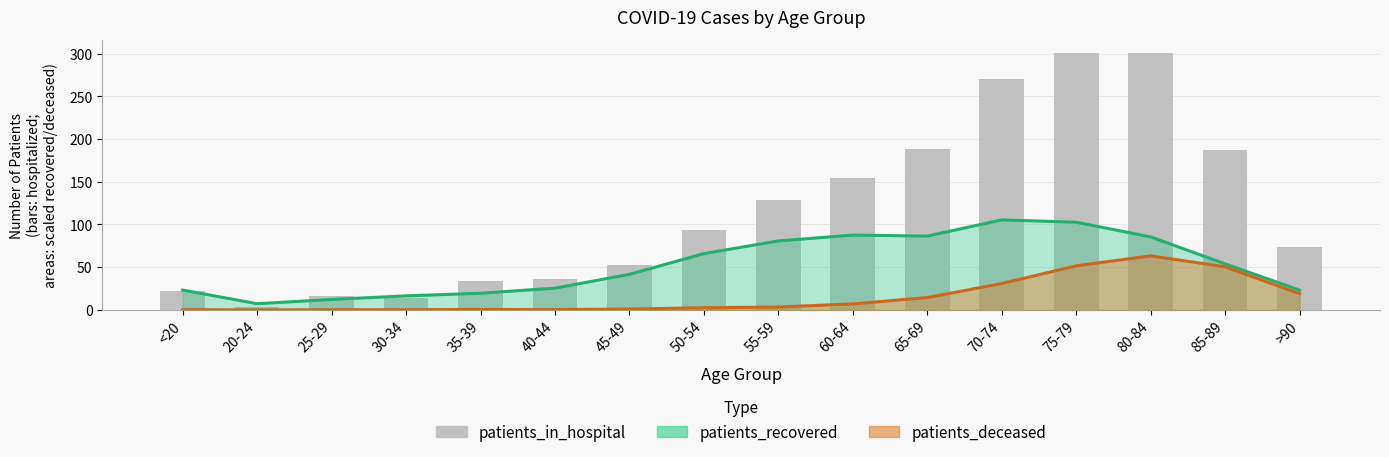

Reading right to left, what are all the values shown in this chart?

>90=74	85-89=187	80-84=301	75-79=301	70-74=270	65-69=188	60-64=154	55-59=129	50-54=93	45-49=52	40-44=36	35-39=34	30-34=14	25-29=16	20-24=3	<20=22